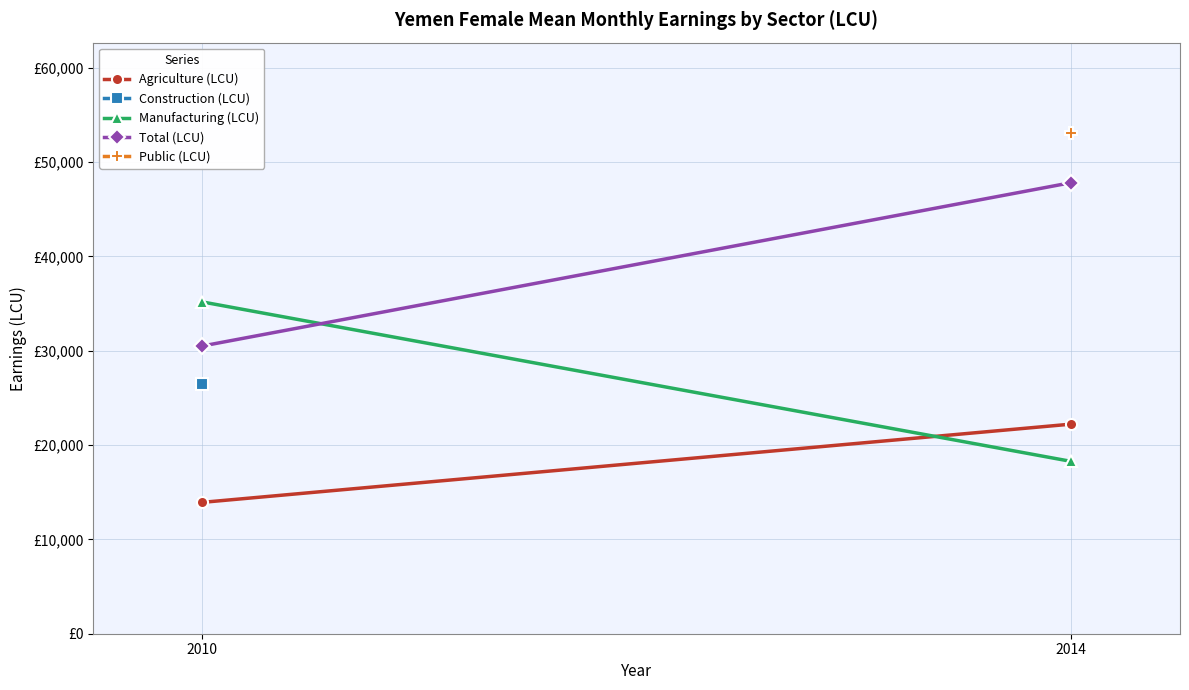

Which series has the widest spread of values?

Total (LCU)